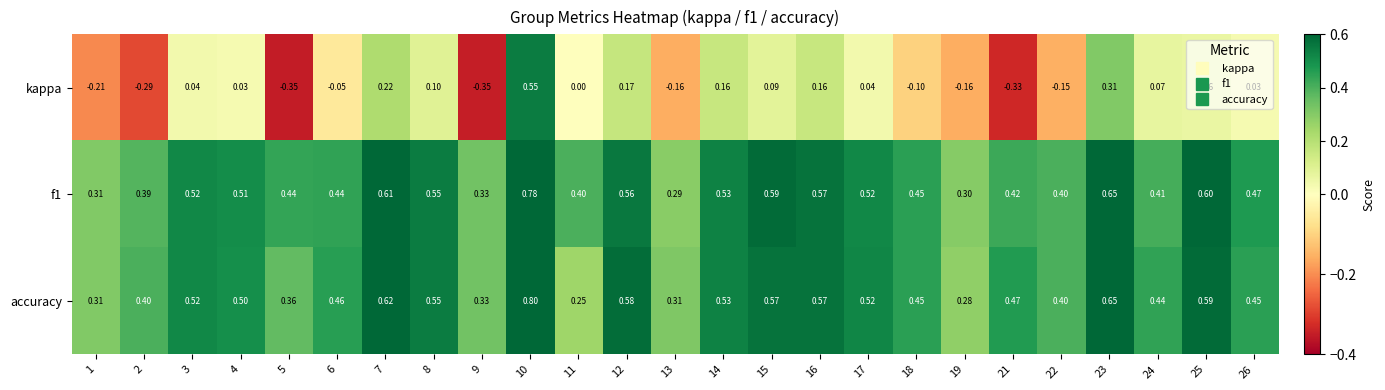

Is the value of kappa at 15 greater than the value of accuracy at 3?

No